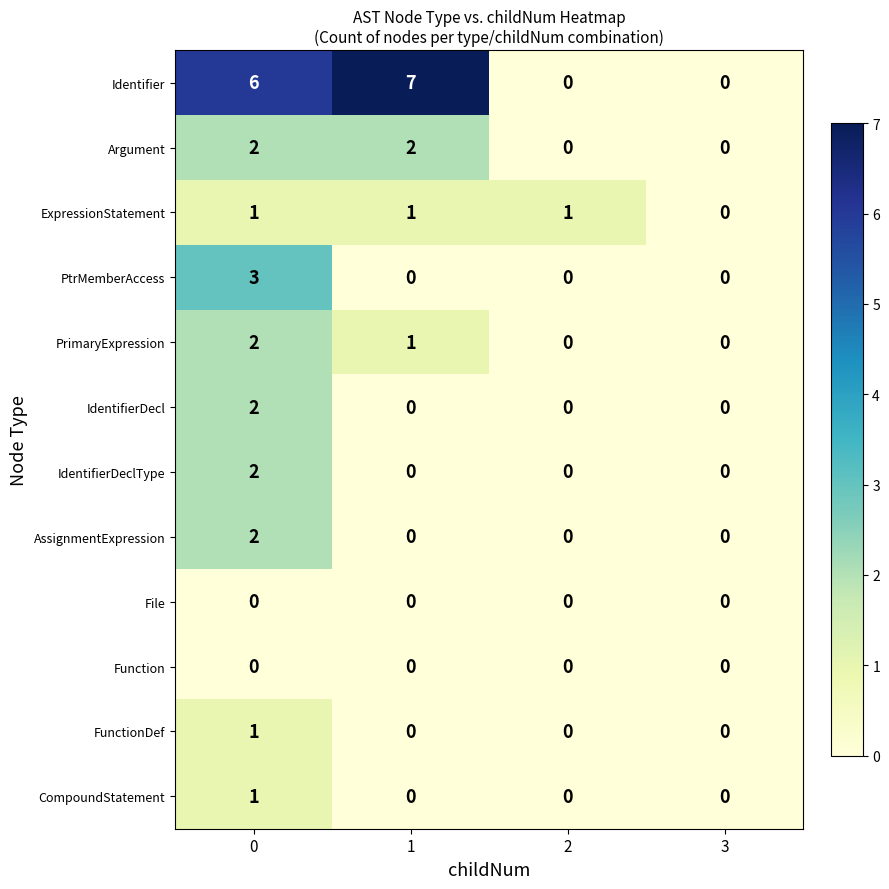

What is the greatest value displayed?

7